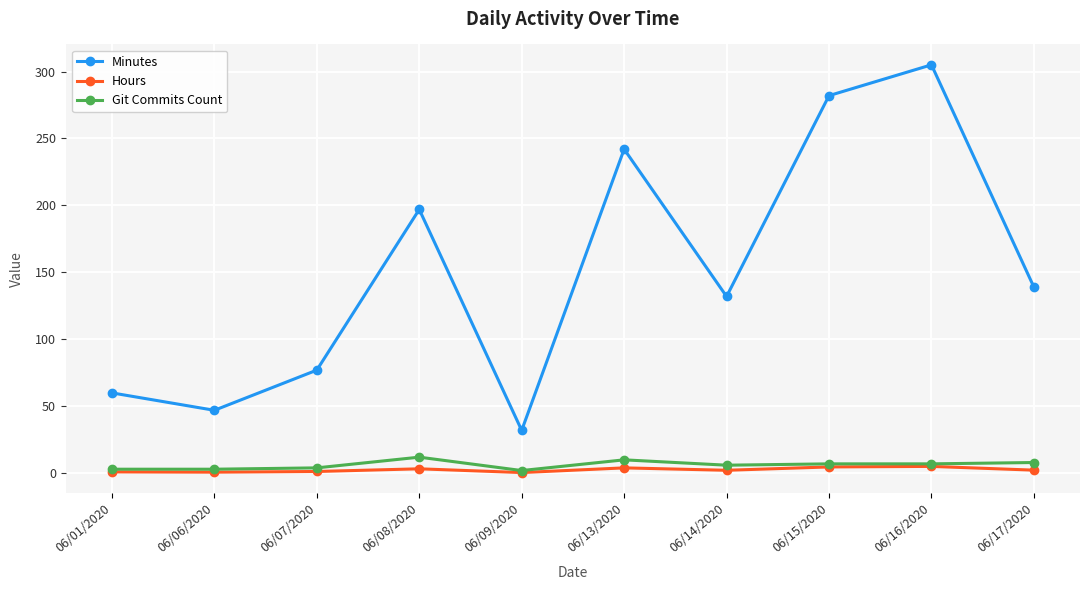

Which series has the widest spread of values?

Minutes